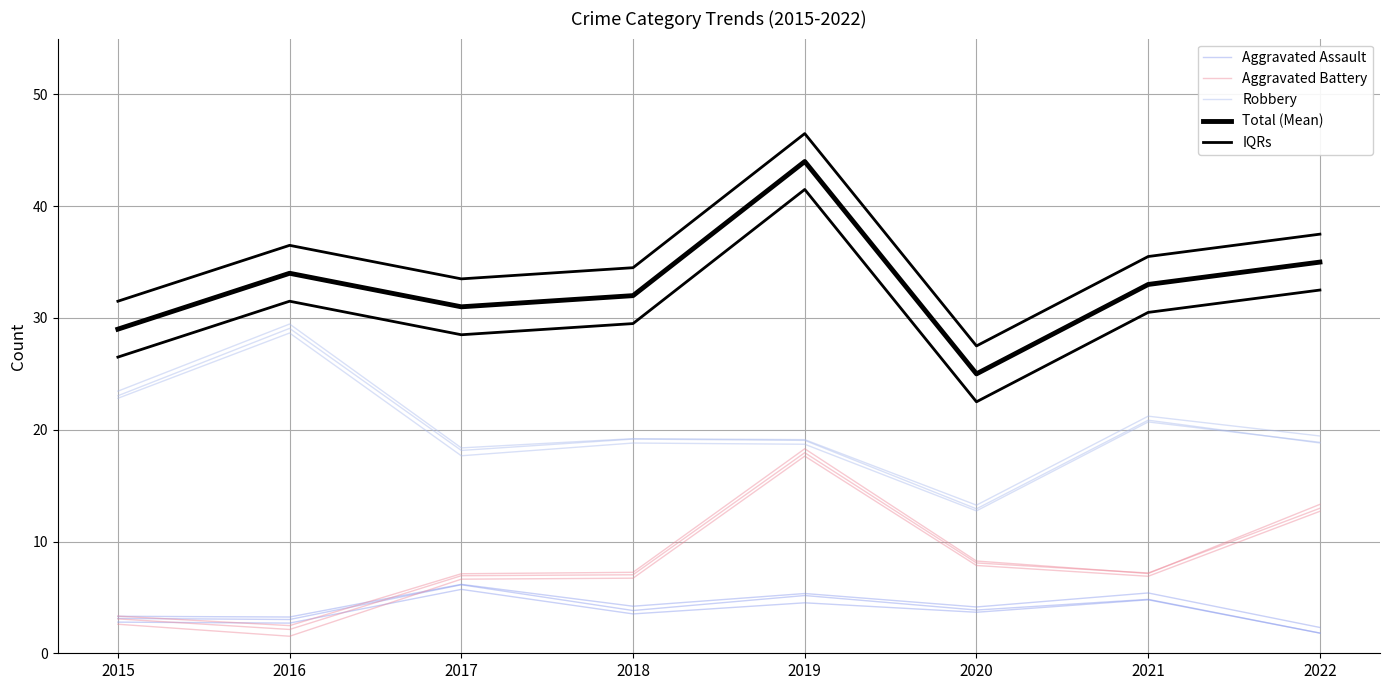

What is the difference between the Aggravated Assault values at 2018 and 2017?

2.3